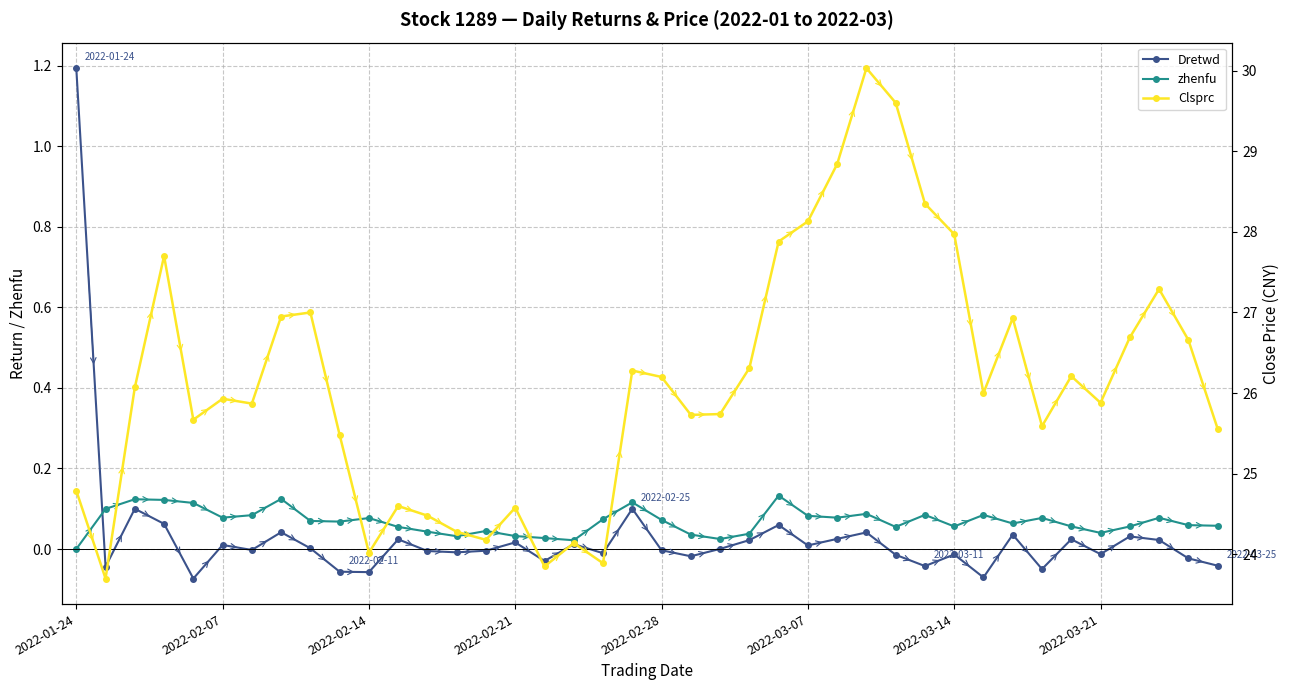

The value of Dretwd at 21 is -0.0. True or false?

True